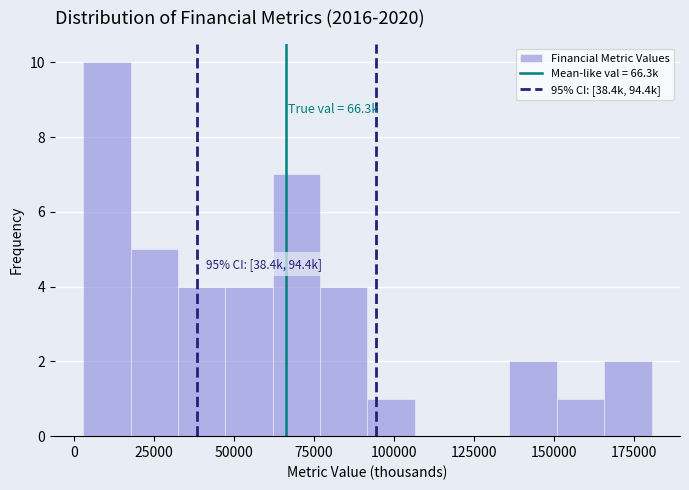

Read against the x-axis, roughly where is the centre of the tallest bar?

10000